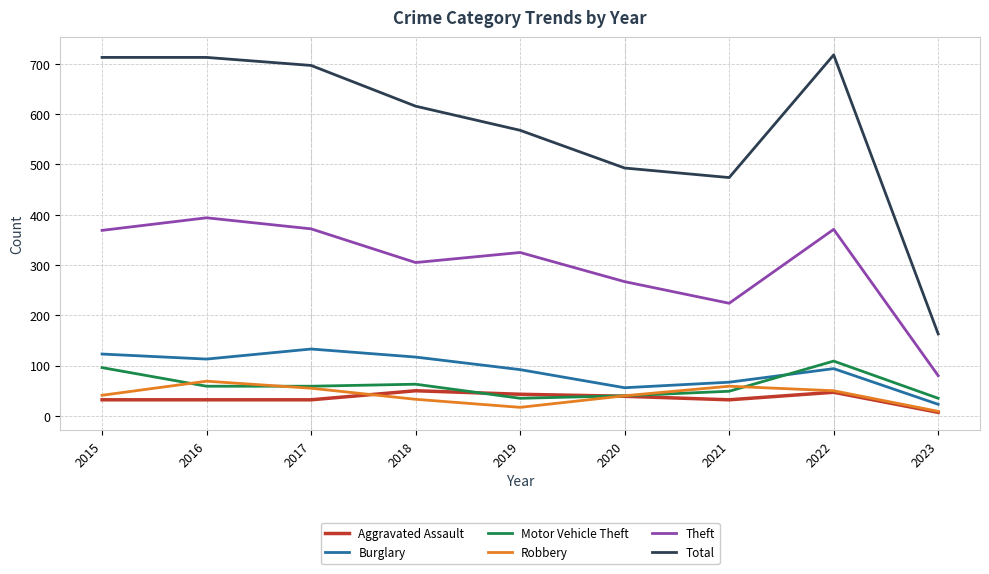

List the series in order of their peak value, lowest first.

Aggravated Assault, Robbery, Motor Vehicle Theft, Burglary, Theft, Total